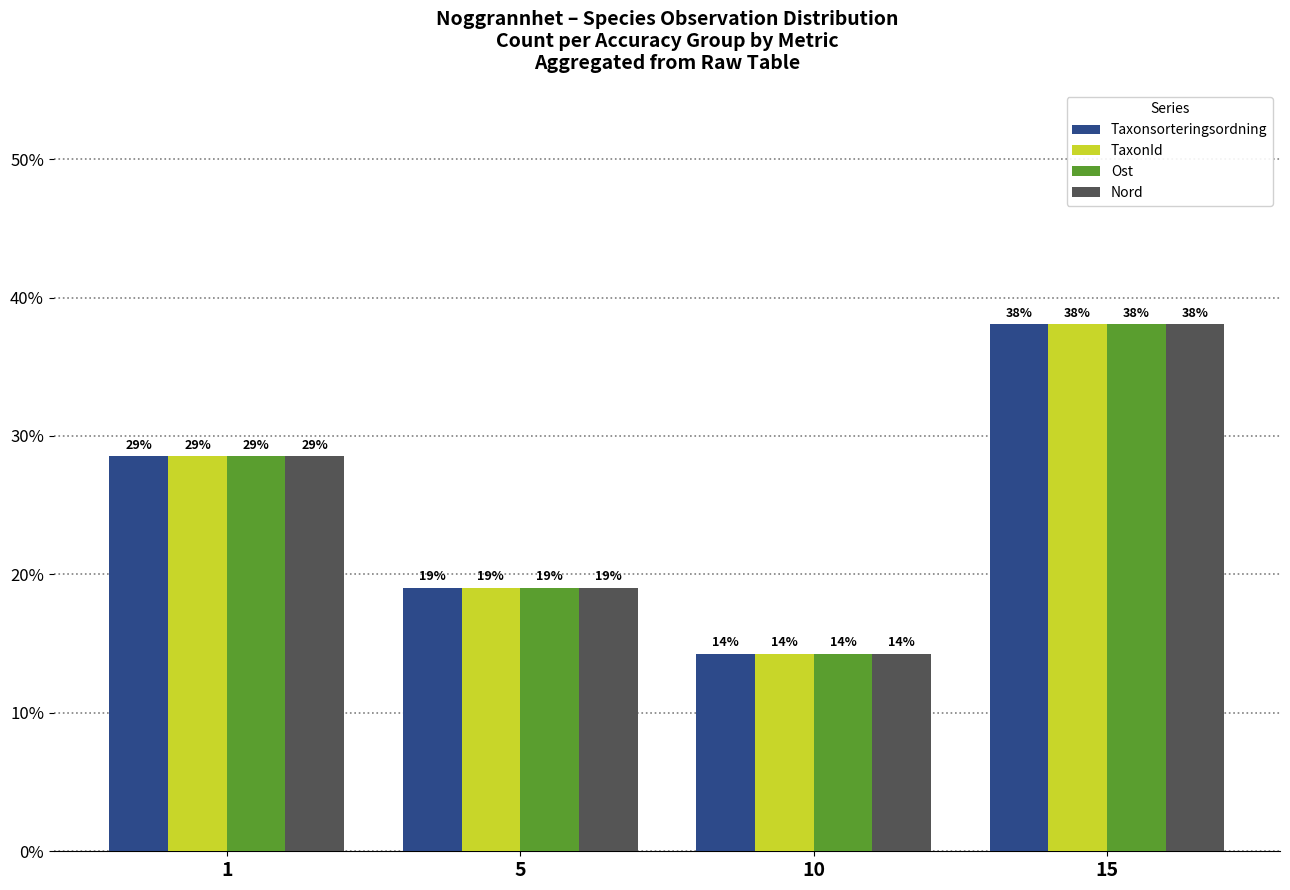

What are all the series names shown in the legend?

Taxonsorteringsordning, TaxonId, Ost, Nord